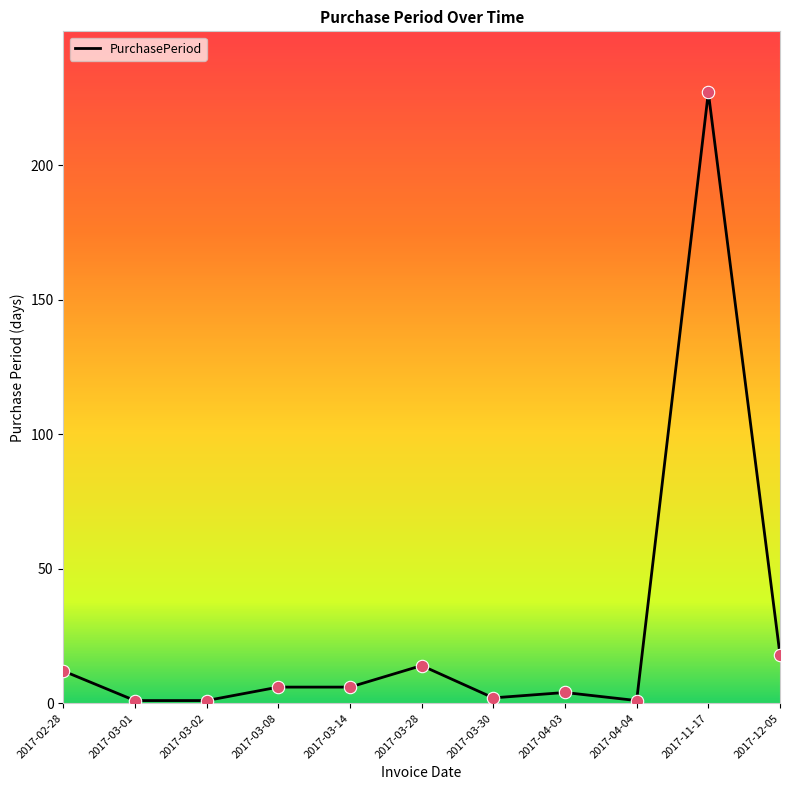

What is the change in value from 2017-02-28 to 2017-03-08?

-6